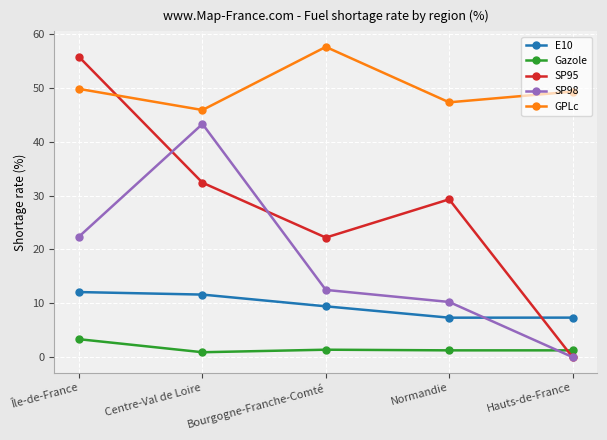

How many intersections are there between SP95 and GPLc?

1